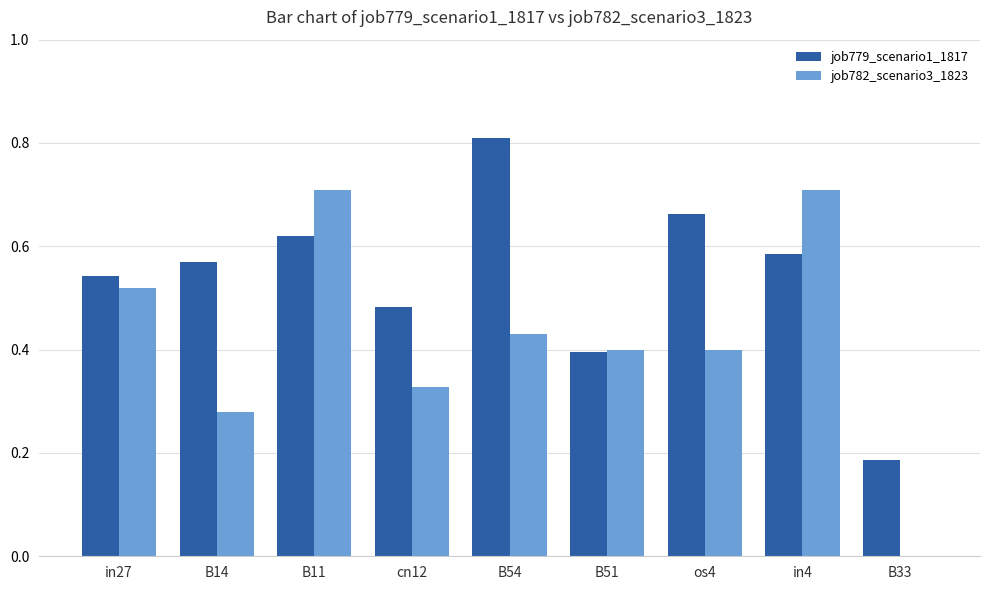

Which series has the largest total across all categories?

job779_scenario1_1817